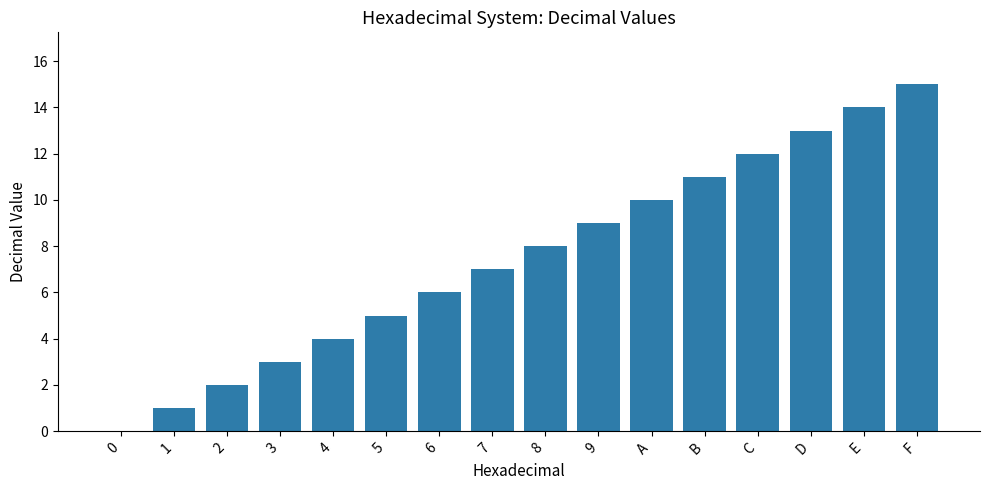

What is the change in value from 7 to A?

+3